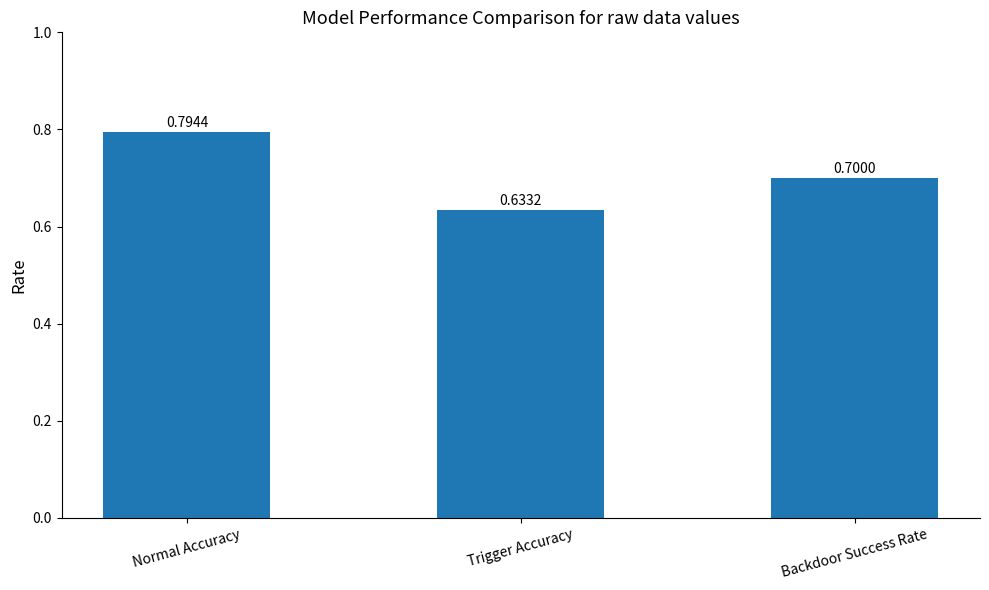

Rank the categories by value from lowest to highest.

Trigger Accuracy, Backdoor Success Rate, Normal Accuracy